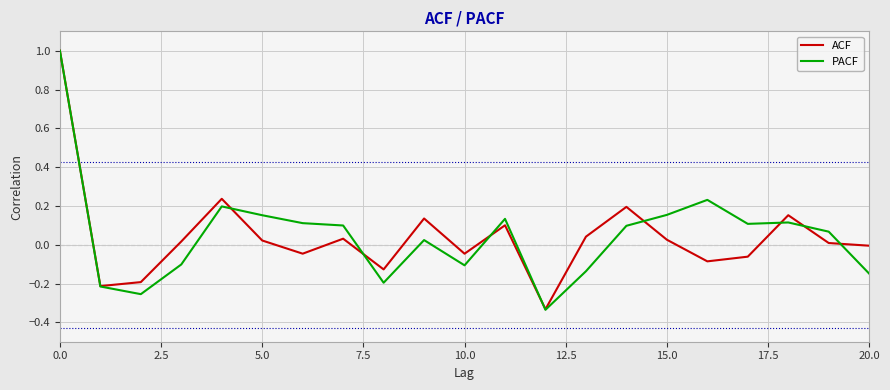

What is the greatest value displayed?

1.0